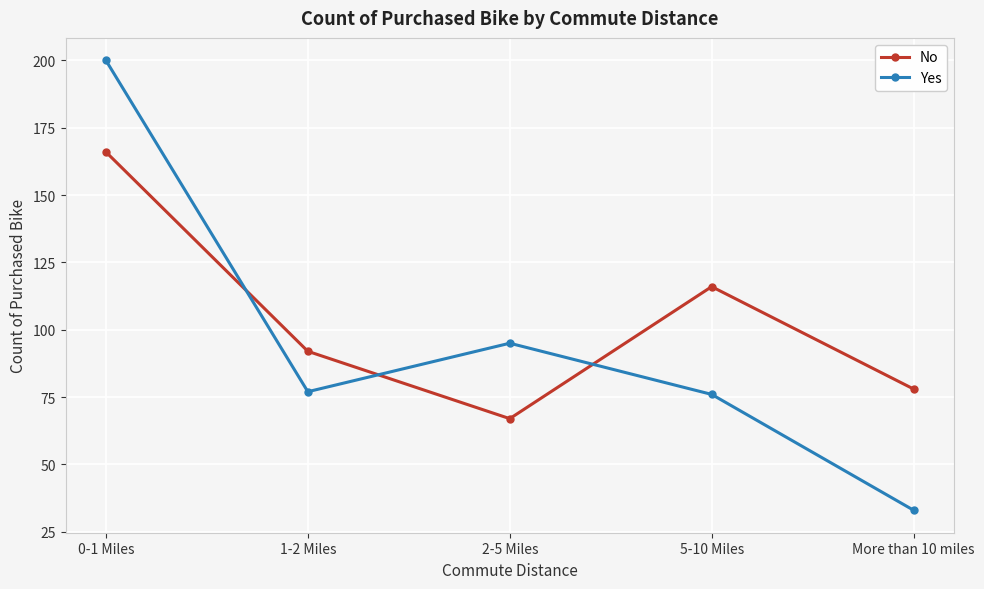

What is the sum of the Yes values at 5-10 Miles and 2-5 Miles?

171